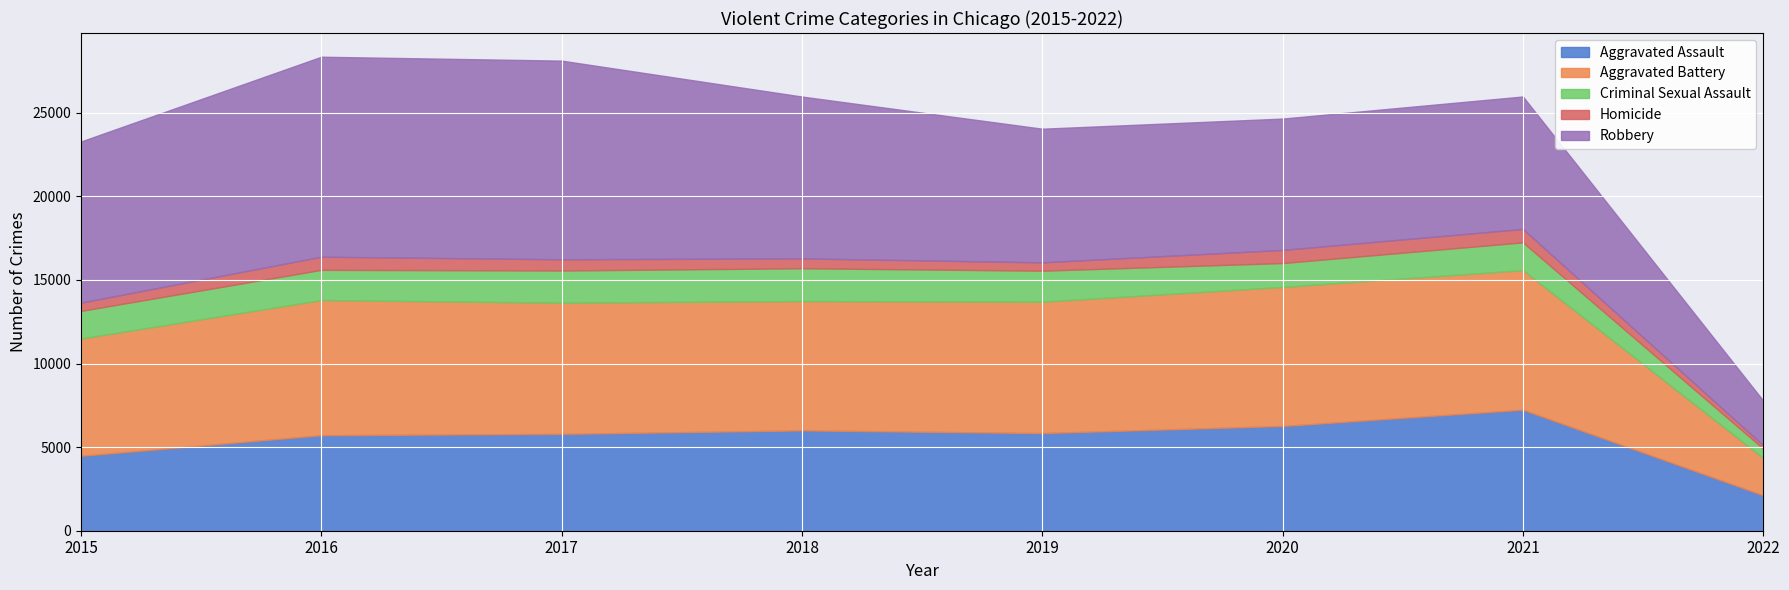

What is the value of the Homicide point at the 6th from the left?

785